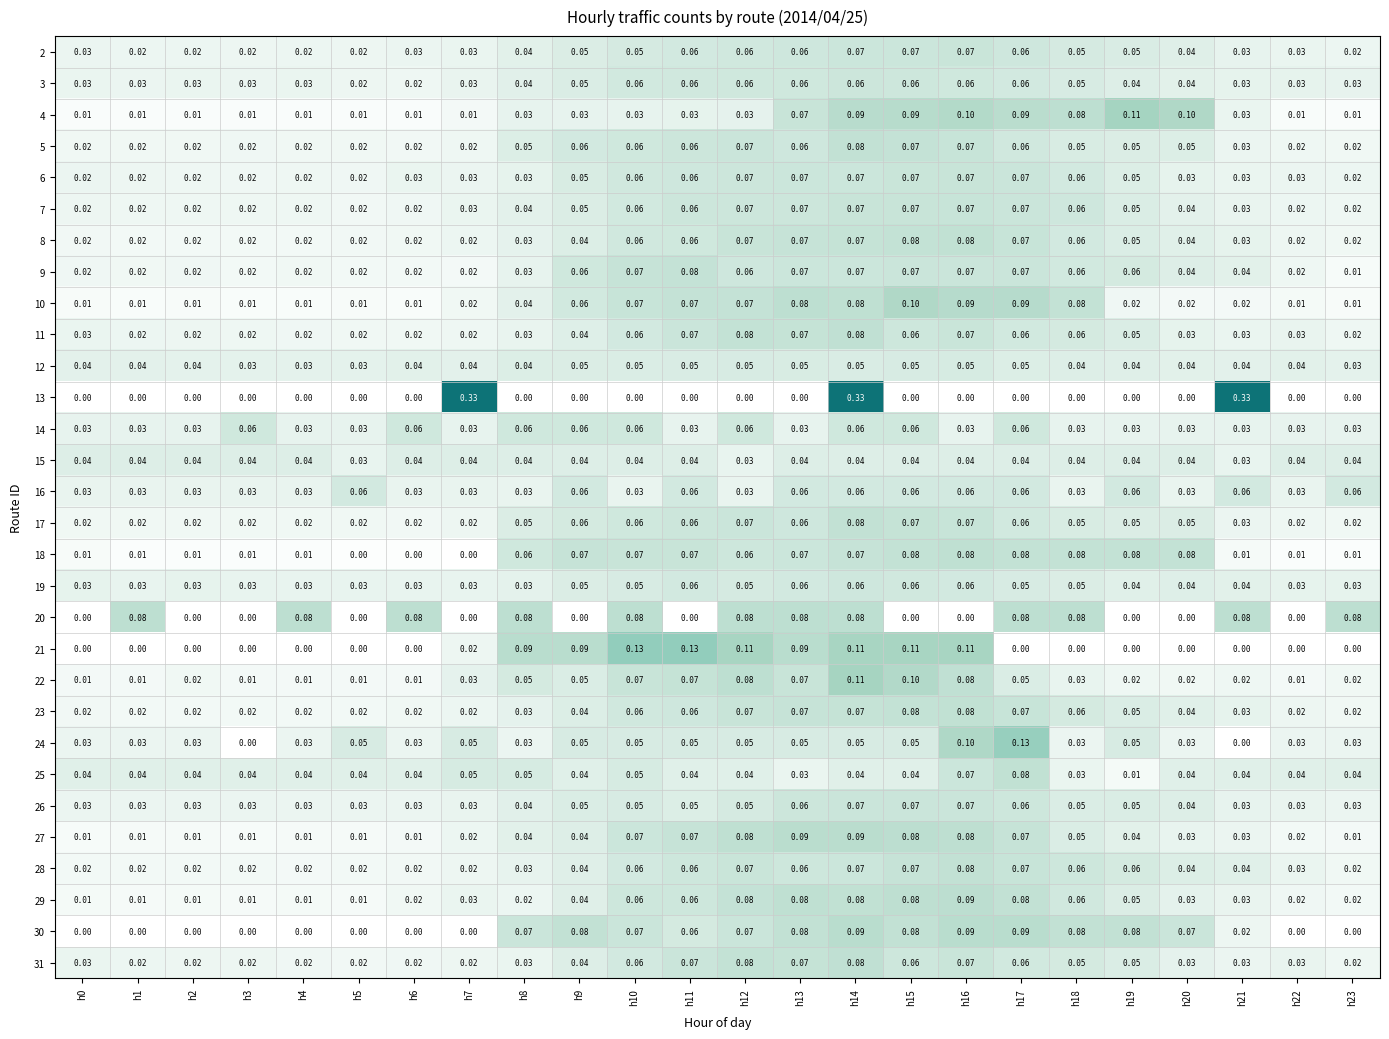

Is the value of 28 at h5 greater than the value of 23 at h9?

No